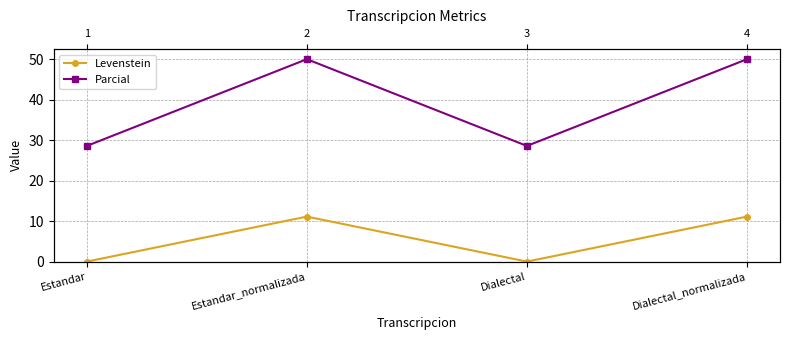

What is the spread (max minus min) of values at Estandar_normalizada?

38.9